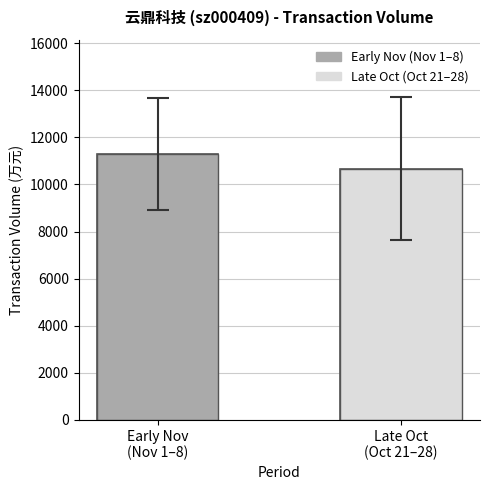

What is the sum of all values?

21959.2